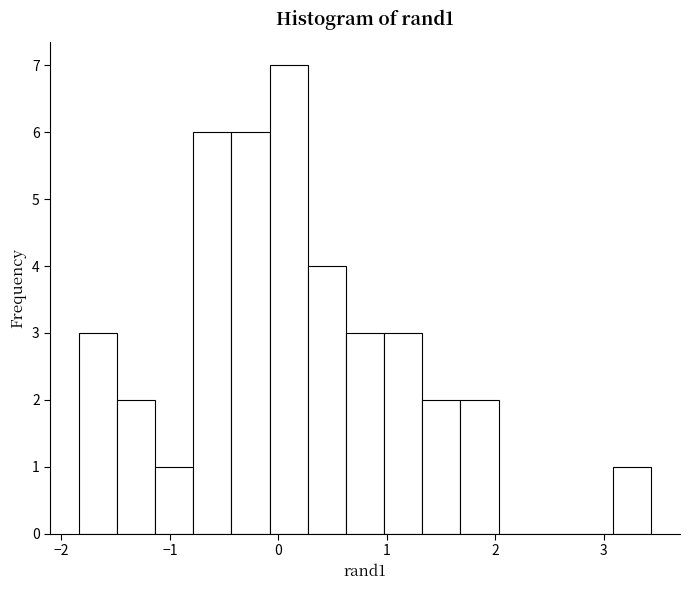

Read against the x-axis, roughly where is the centre of the tallest bar?

0.1